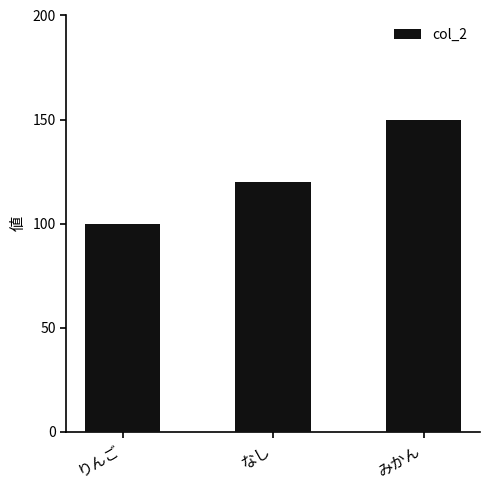

What is the approximate value at りんご, to the nearest 10?

100